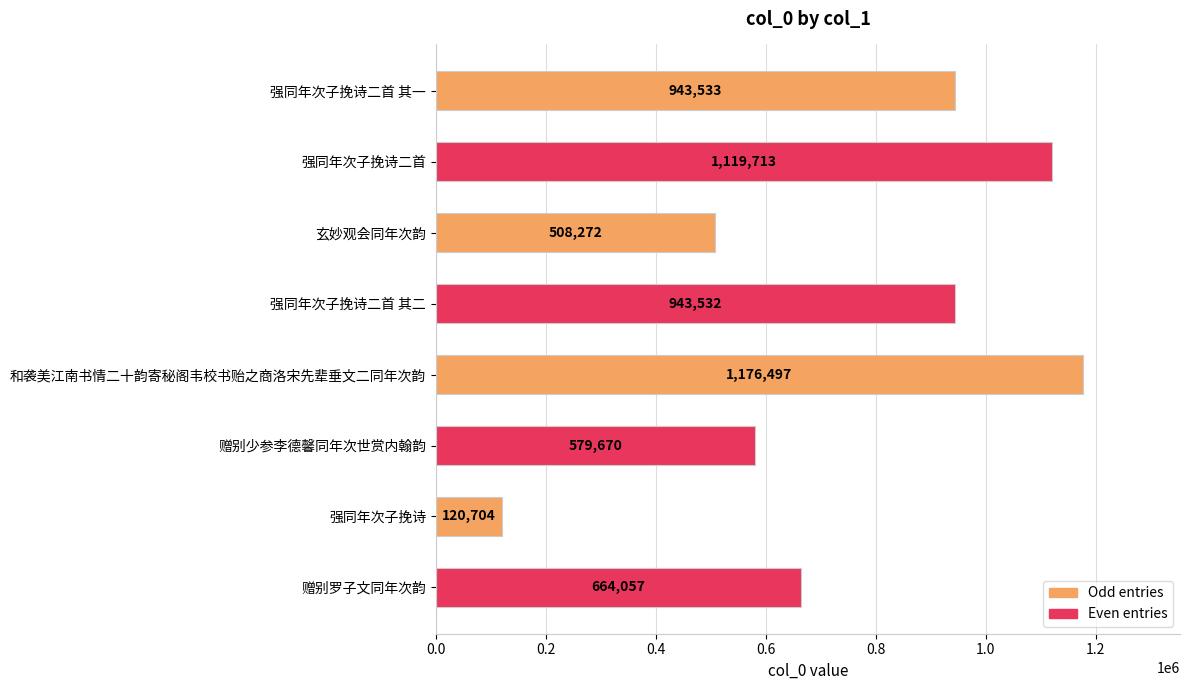

Count the number of data series in this chart.

1